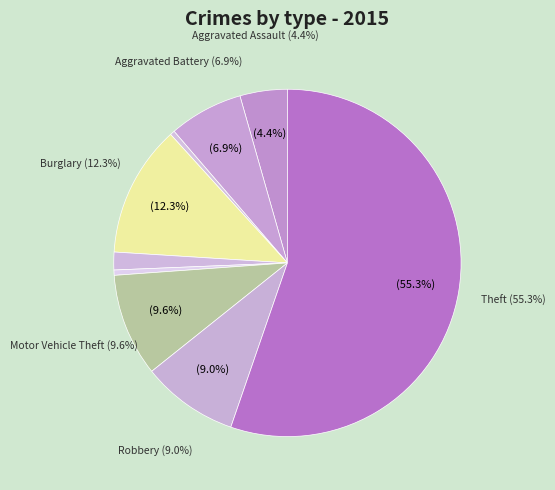

True or false: Robbery accounts for 17% of the total.

False